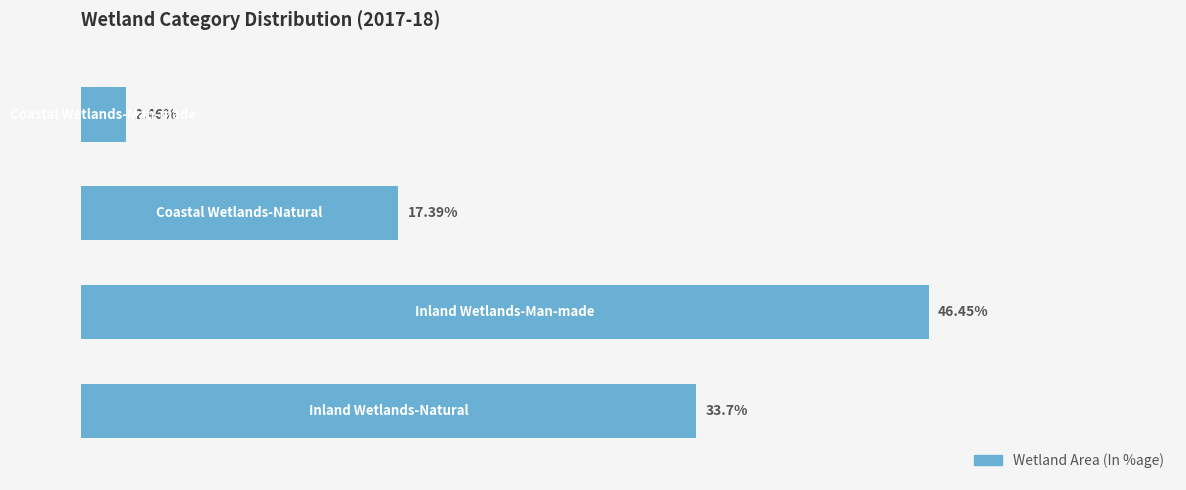

What is the greatest value displayed?

46.5